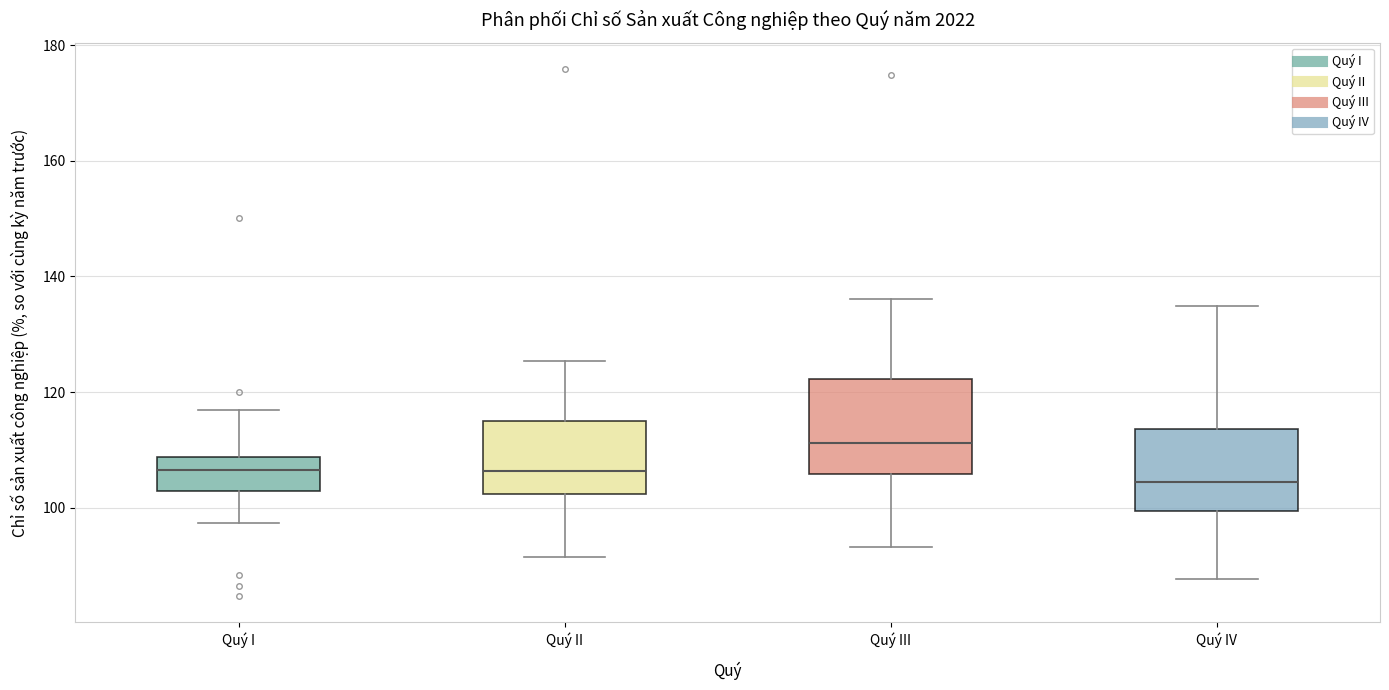

Which box is the tallest, from its lower edge to its upper edge?

Quý III